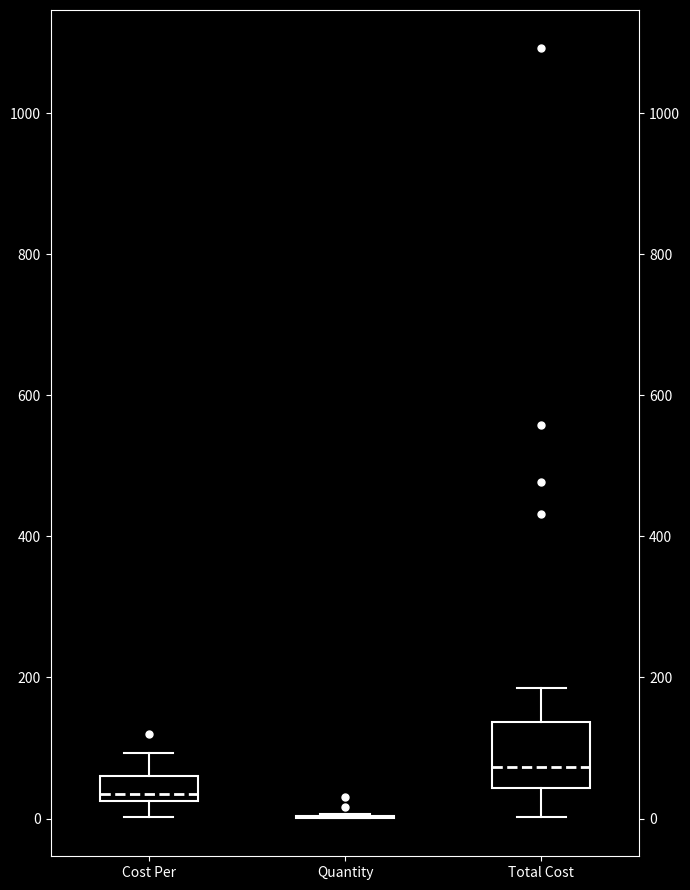

Reading left to right, read every box against the y-axis: the position of its median line, the range the box covers, and the ends of its whiskers. The values are not printed on the chart, so give them approximately, as read against the axis.

Cost Per: median 40, box 20 to 60, whiskers 0 to 100
Quantity: box collapsed to a line at 0, whiskers 0 to 0
Total Cost: median 80, box 40 to 140, whiskers 0 to 180